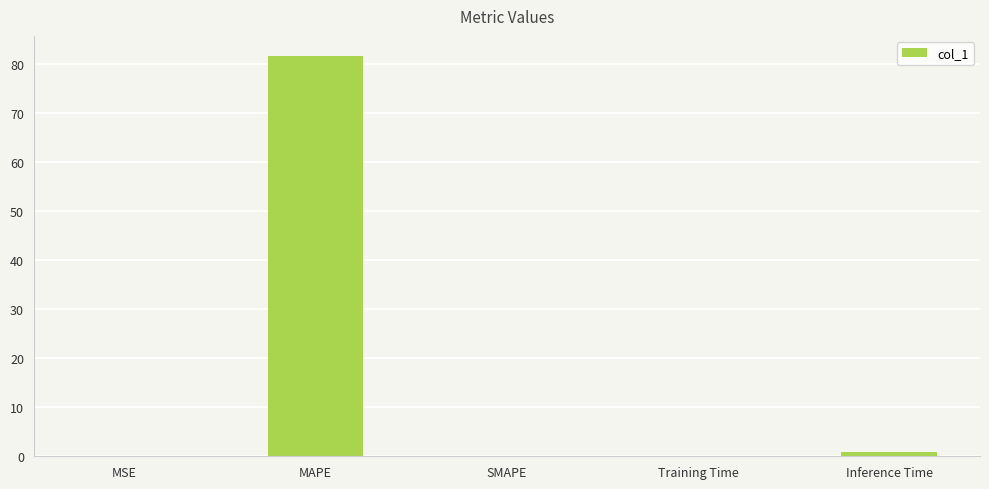

What is the sum of all values?

82.7